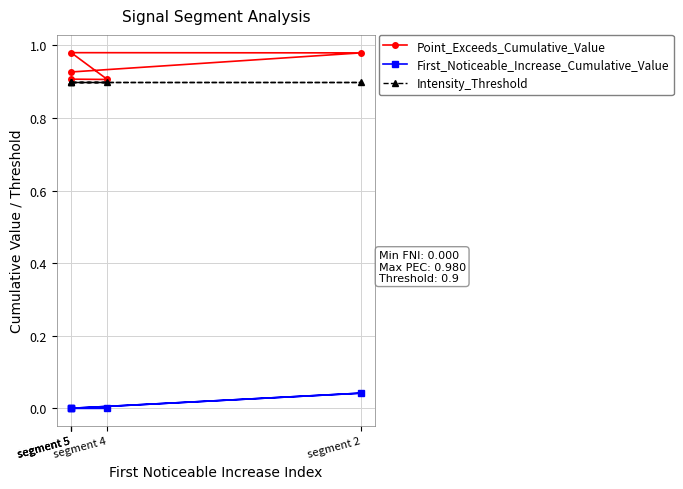

Where is Intensity_Threshold nearest to the value 0?

segment 5